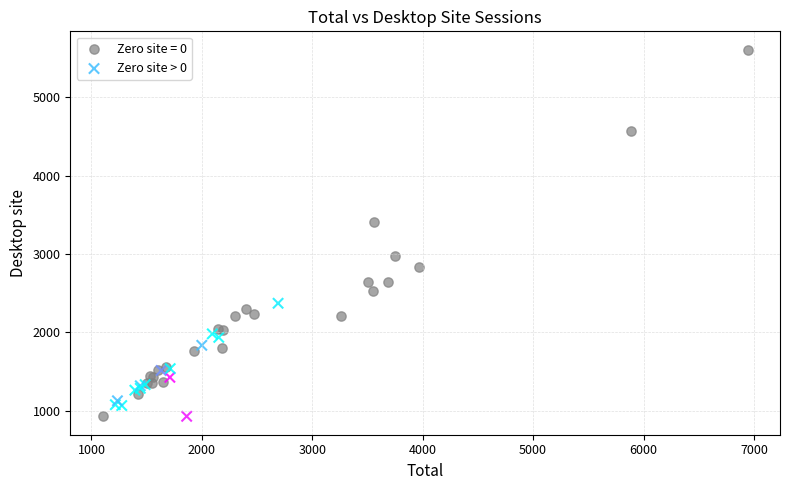

Which series has the largest Y range (max minus min)?

Zero site = 0